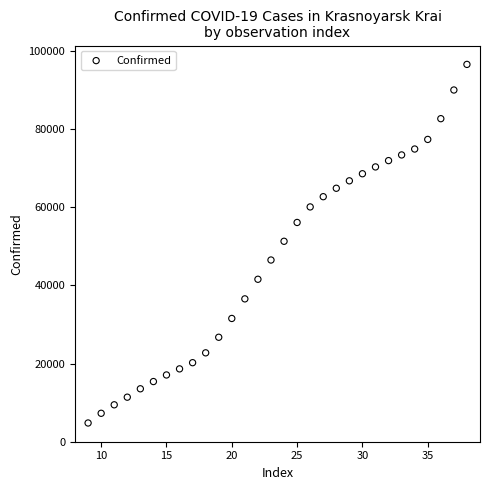

What is the range of Y values (max minus min)?

91791